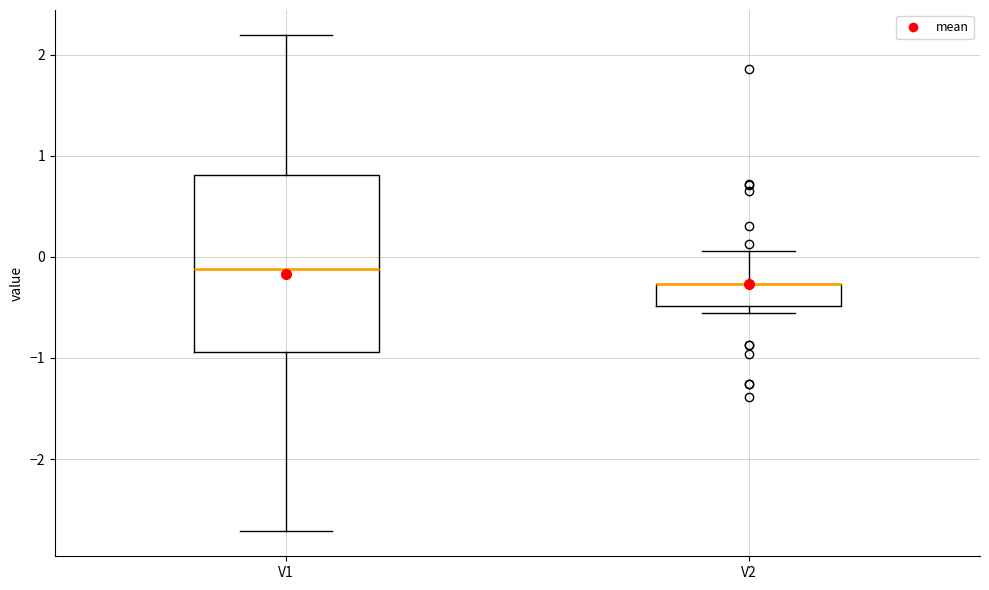

Reading left to right, read every box against the y-axis: the position of its median line, the range the box covers, and the ends of its whiskers. The values are not printed on the chart, so give them approximately, as read against the axis.

V1: median -0.1, box -0.9 to 0.8, whiskers -2.7 to 2.2
V2: median -0.3 (drawn on the box's upper edge), box -0.5 to -0.3, whiskers -0.6 to 0.1